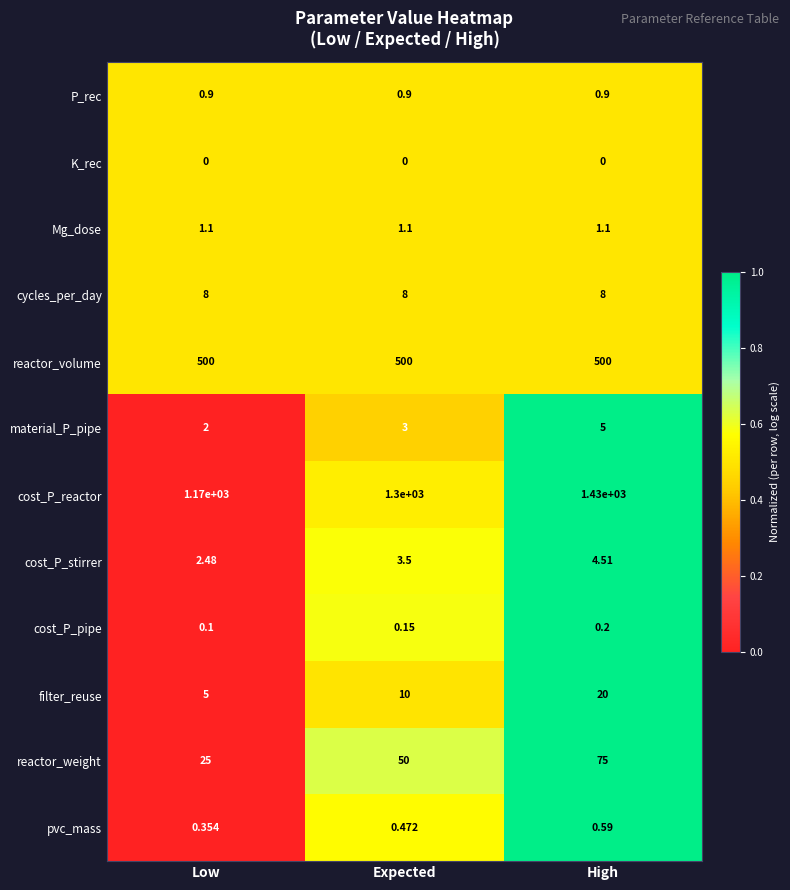

List the series in order of their peak value, lowest first.

K_rec, cost_P_pipe, pvc_mass, P_rec, Mg_dose, cost_P_stirrer, material_P_pipe, cycles_per_day, filter_reuse, reactor_weight, reactor_volume, cost_P_reactor